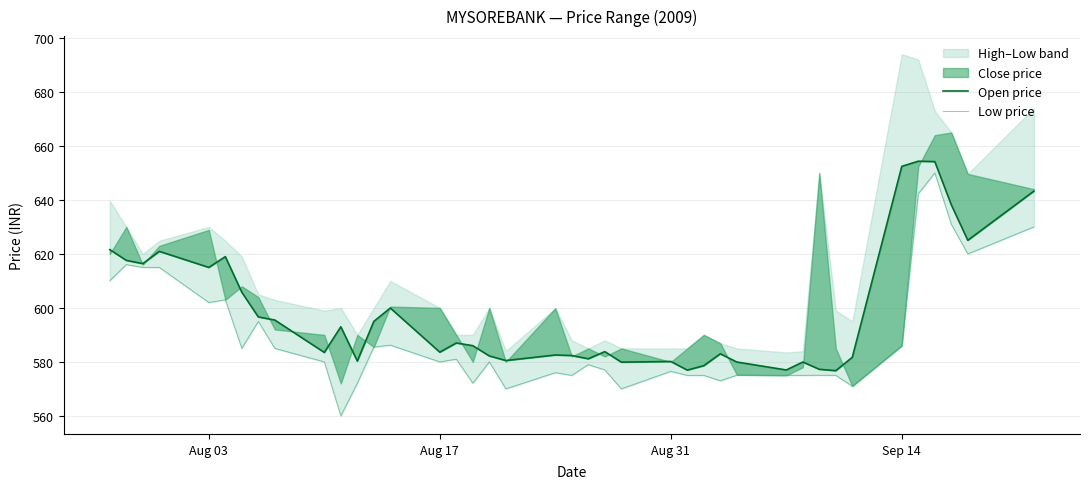

True or false: LOW and OPEN cross at least once.

False